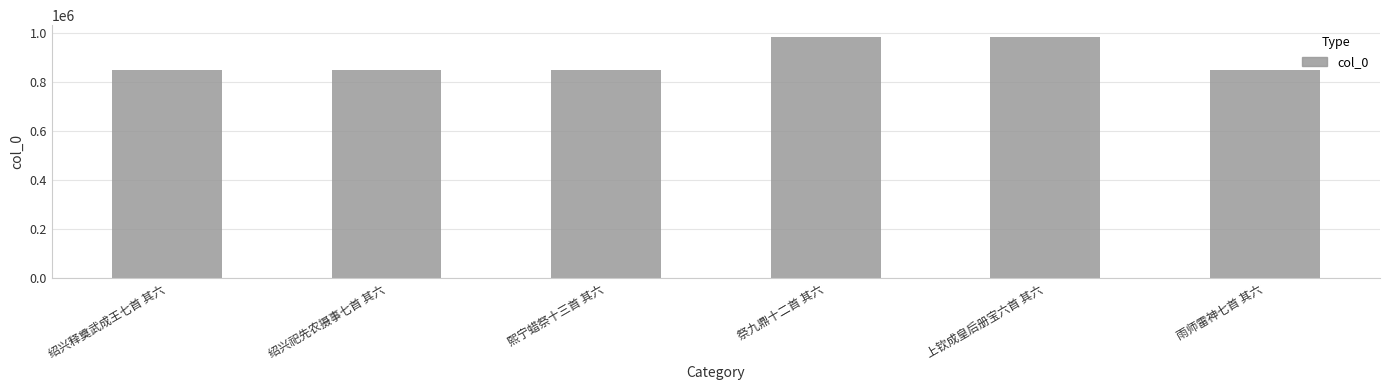

What is the greatest value displayed?

982100